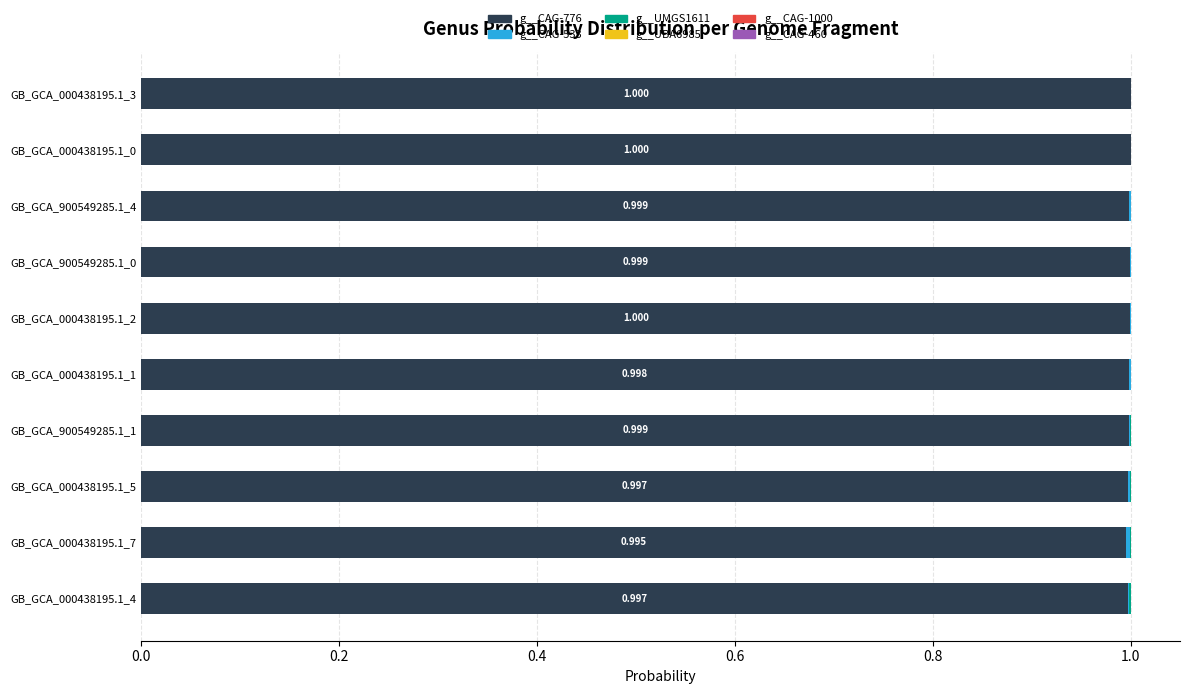

Count the number of data series in this chart.

6